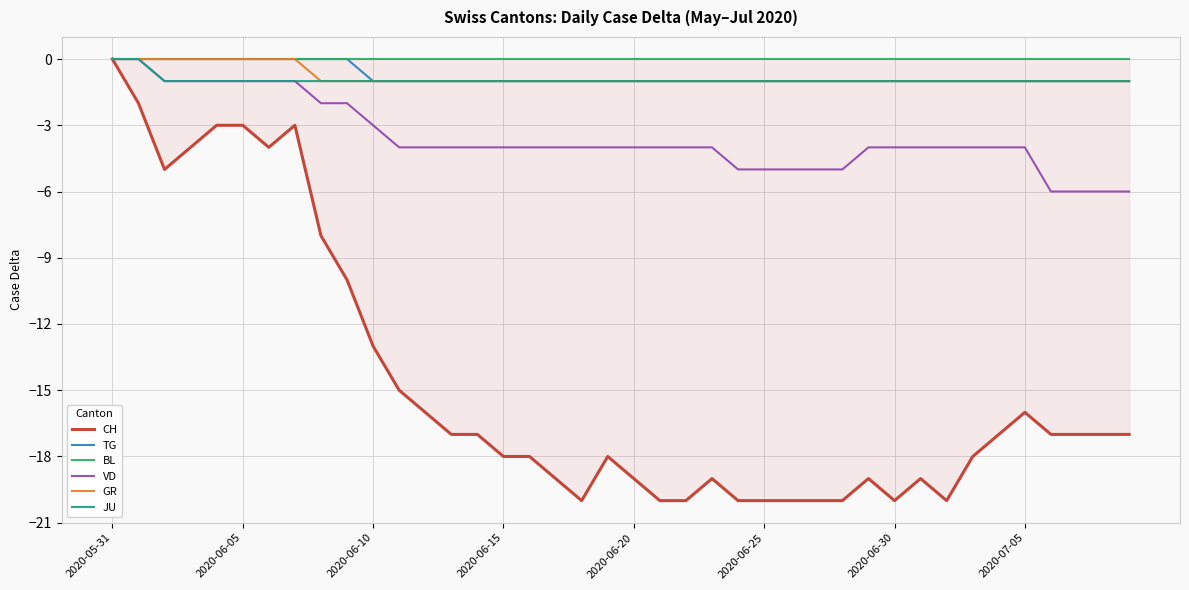

Which label corresponds to the largest value in the chart?

2020-05-31